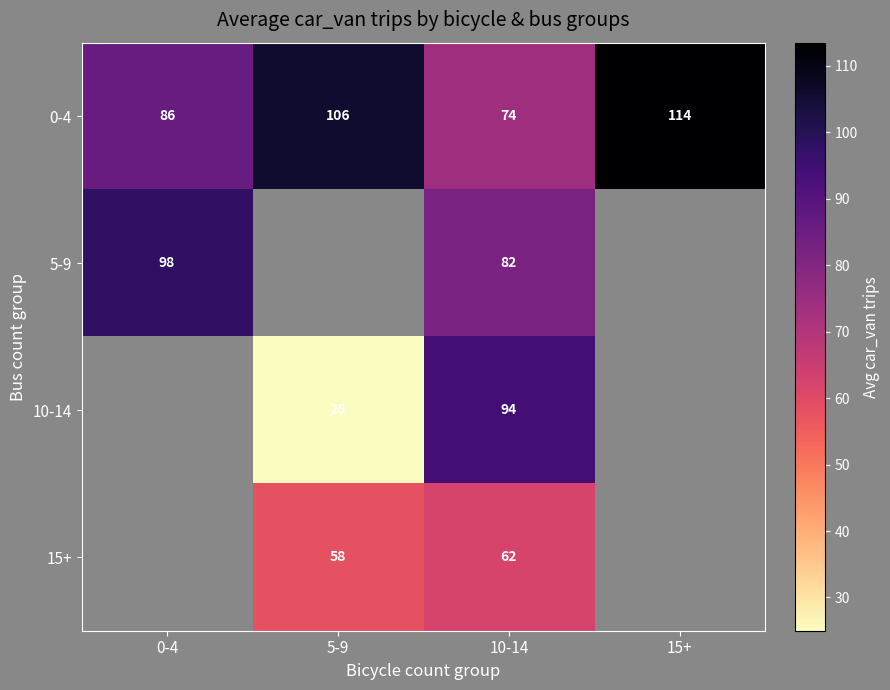

Is the value of 10-14 at 10-14 greater than the value of 15+ at 5-9?

Yes